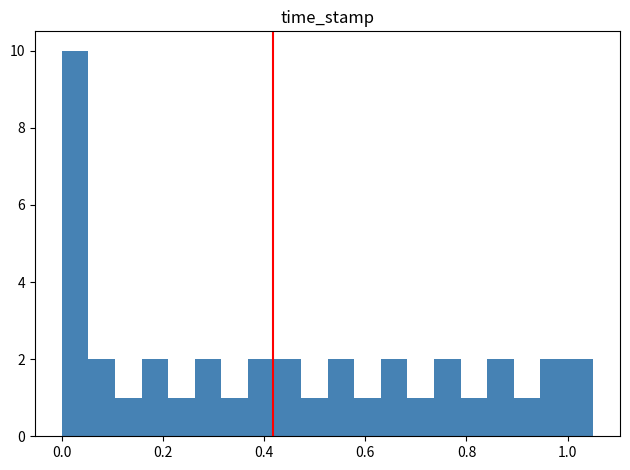

Around what value on the x-axis is the tallest bar? Give the approximate position of its centre, as read against the axis.

0.02